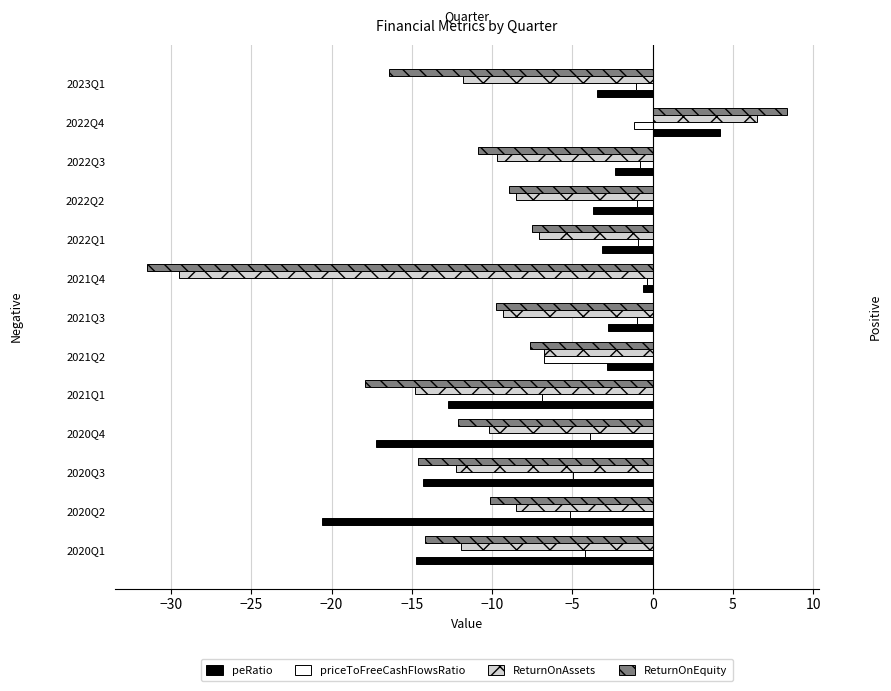

The value of ReturnOnEquity at 2021Q3 is -9.8. True or false?

True